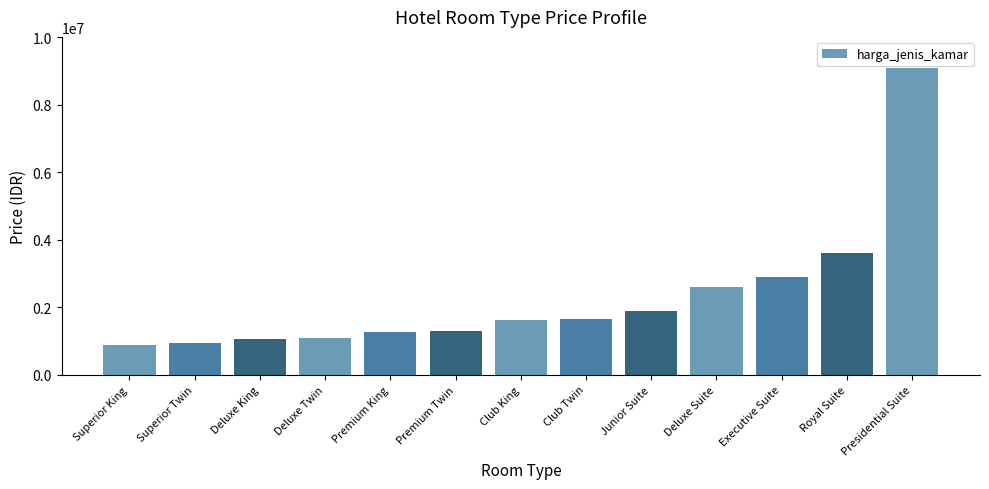

Which label corresponds to the largest value in the chart?

Presidential Suite